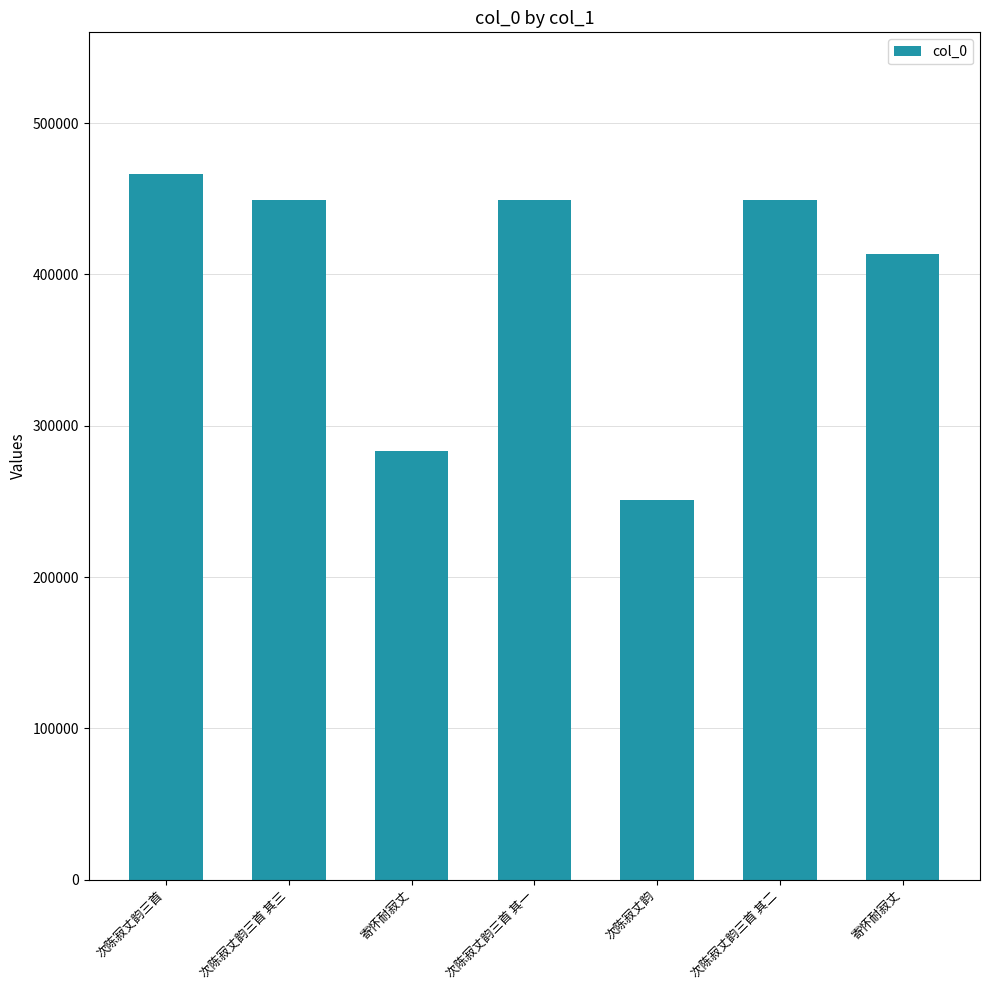

How many series are shown in this chart?

1